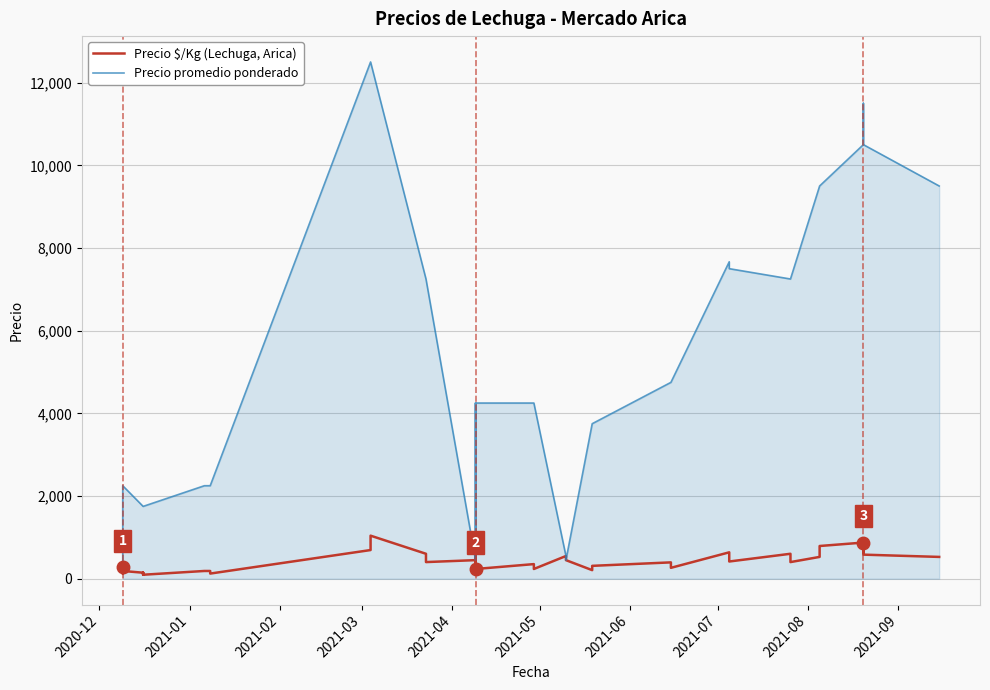

What is the maximum value shown in the chart?

12500